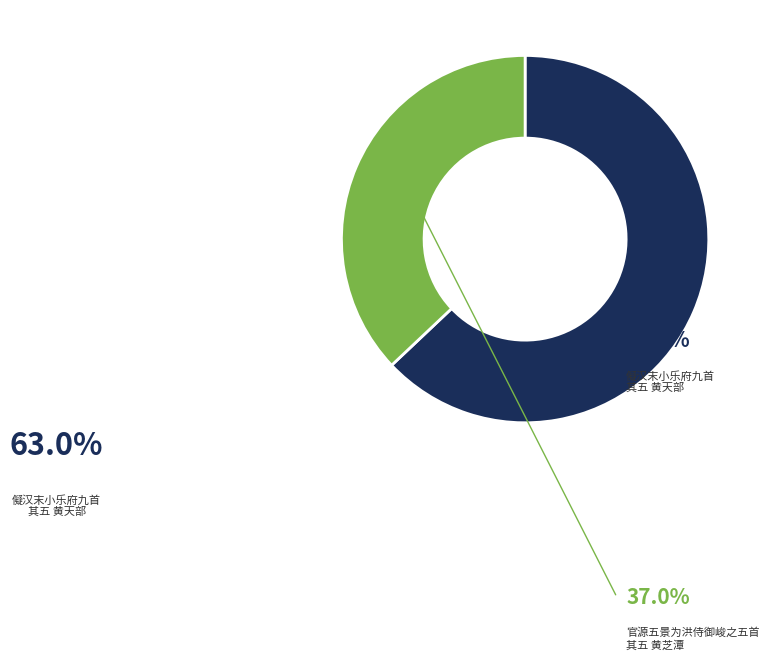

How many slices are in this pie chart?

2